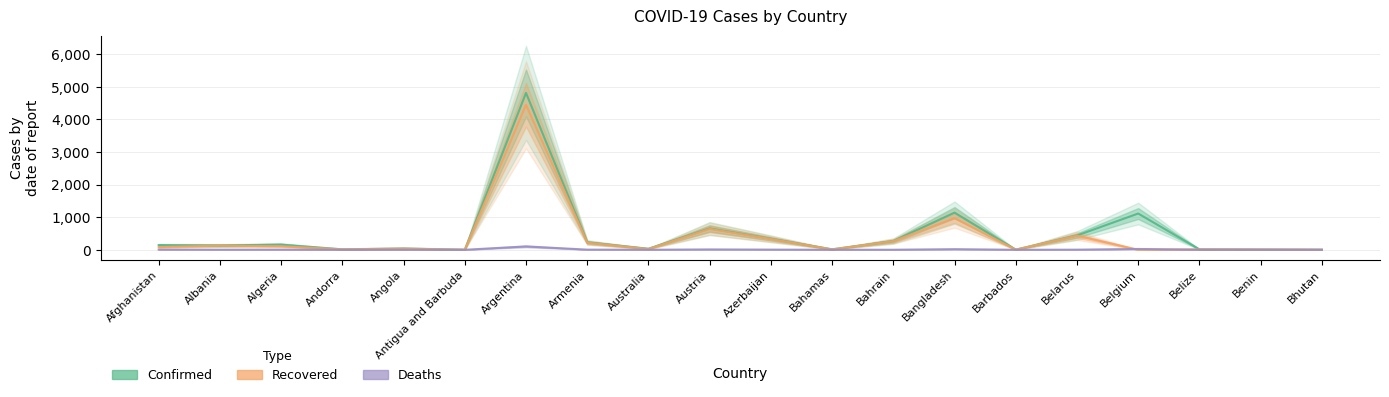

Where does the Confirmed series first go above 143?

Afghanistan